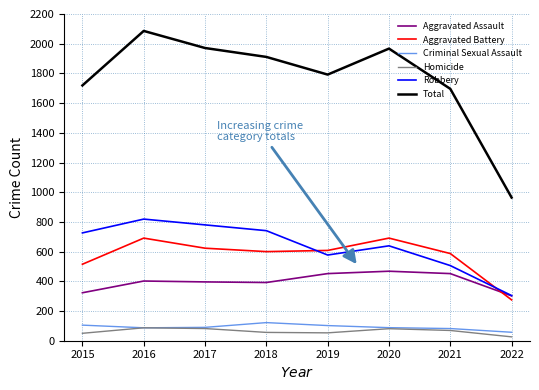

What is the average value of the Criminal Sexual Assault series?

92